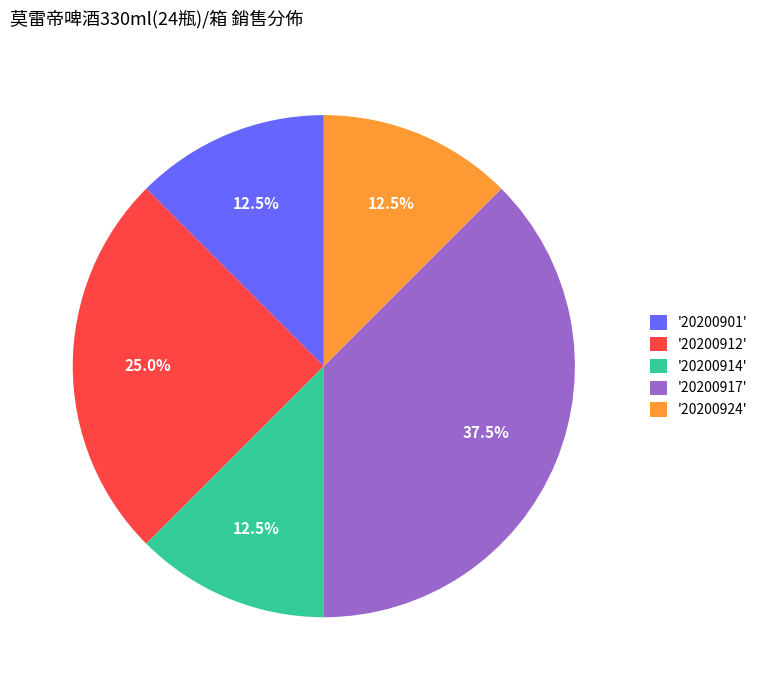

What percentage do '20200912' and '20200914' together represent?

37.5%